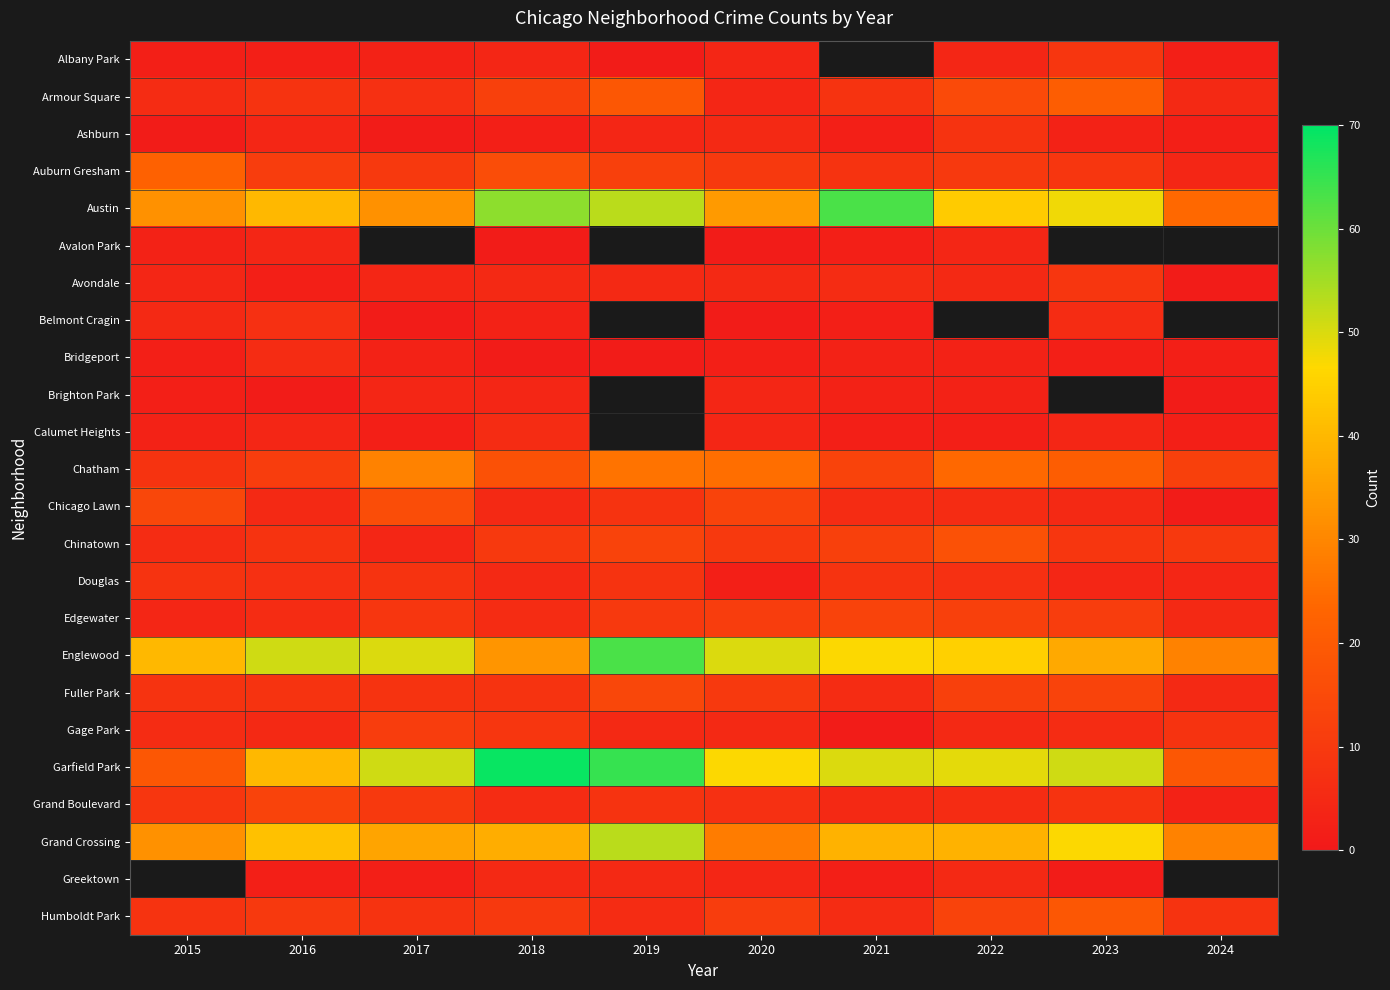

The Armour Square series shows 33.5 at 2023. True or false?

False